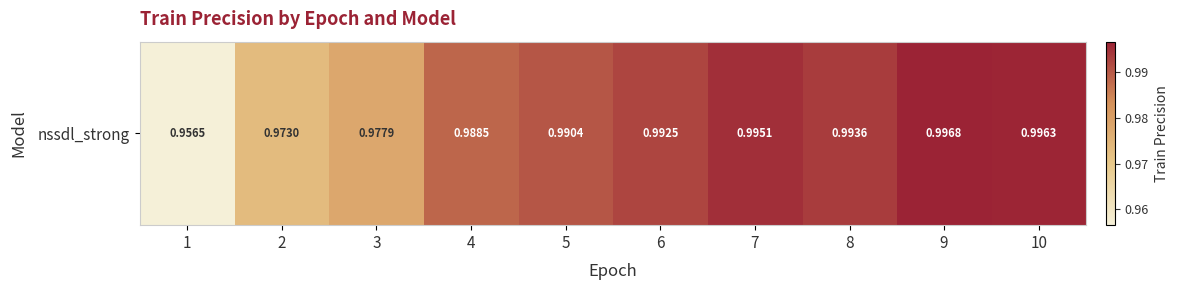

Which category has the highest value across all series?

9